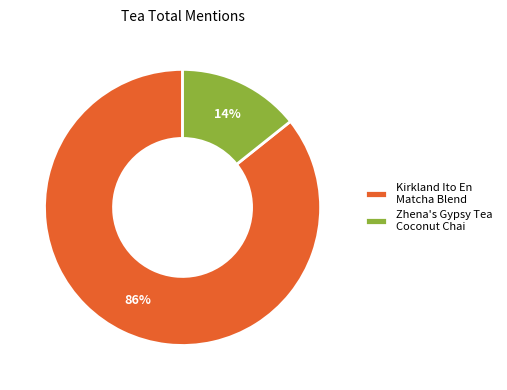

Which category has the biggest portion of the pie?

Kirkland Ito En Matcha Blend